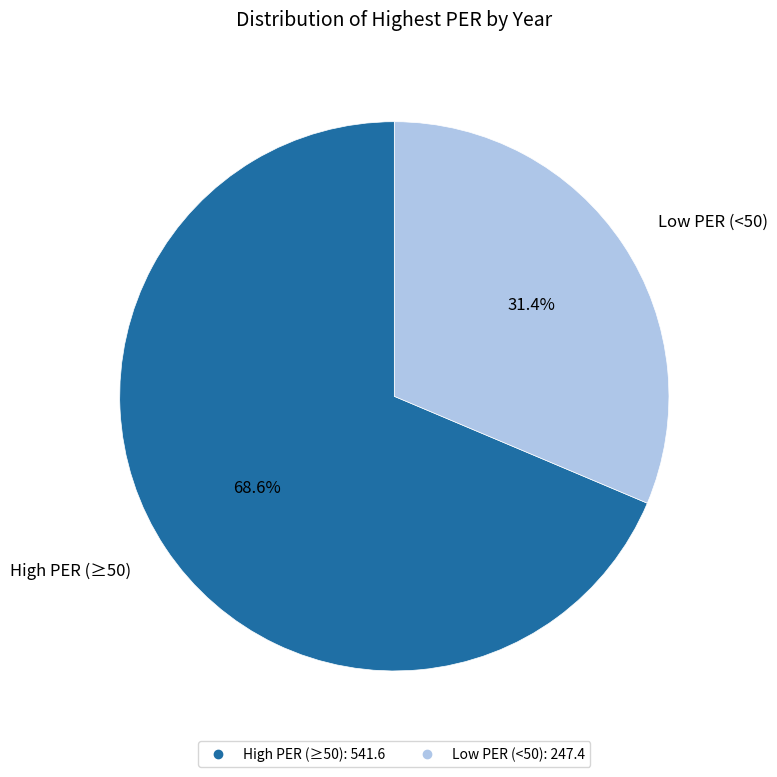

Is there any slice that represents more than half of the pie?

Yes